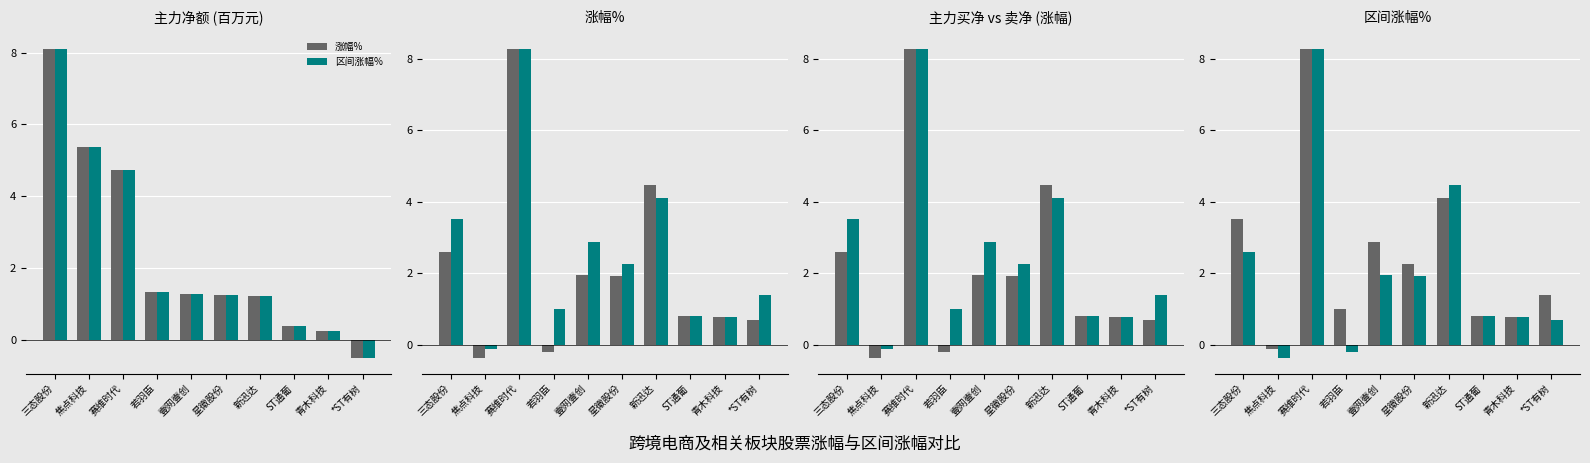

True or false: 涨幅% has a value of -0.2 at 焦点科技.

False